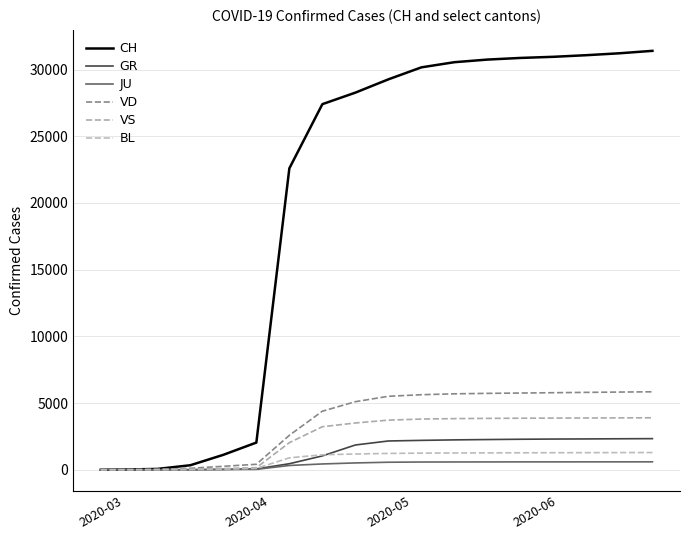

Is this an area chart (filled region under the line)?

No